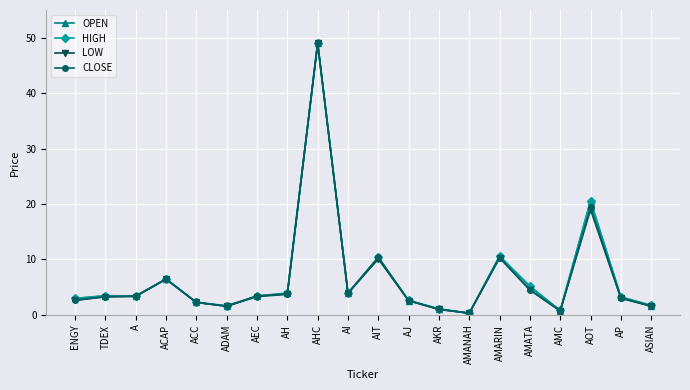

What is the spread (max minus min) of values at AMATA?

0.7